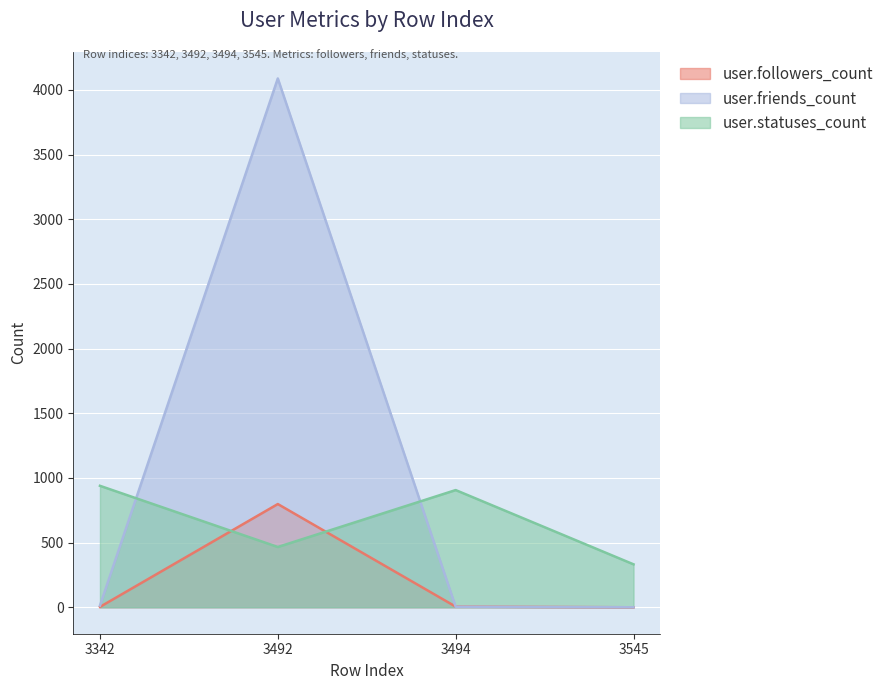

List the series in order of their overall mean, lowest first.

user.followers_count, user.statuses_count, user.friends_count